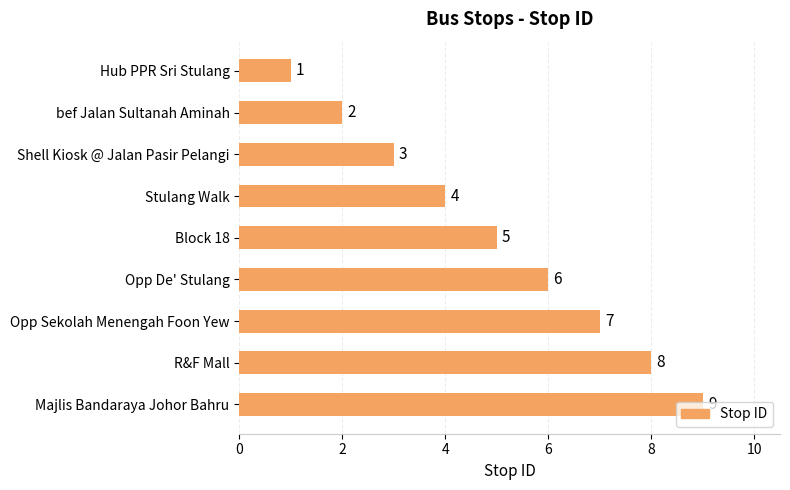

Count the values in the range 3 to 7.

5